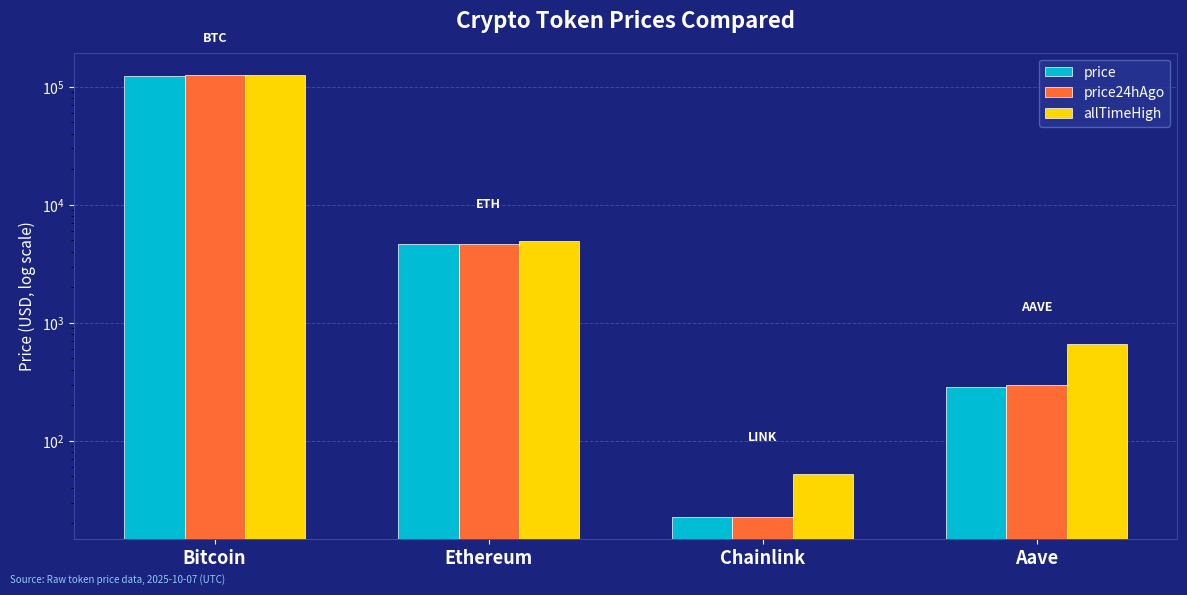

What value does the price24hAgo series have at Chainlink?

22.7